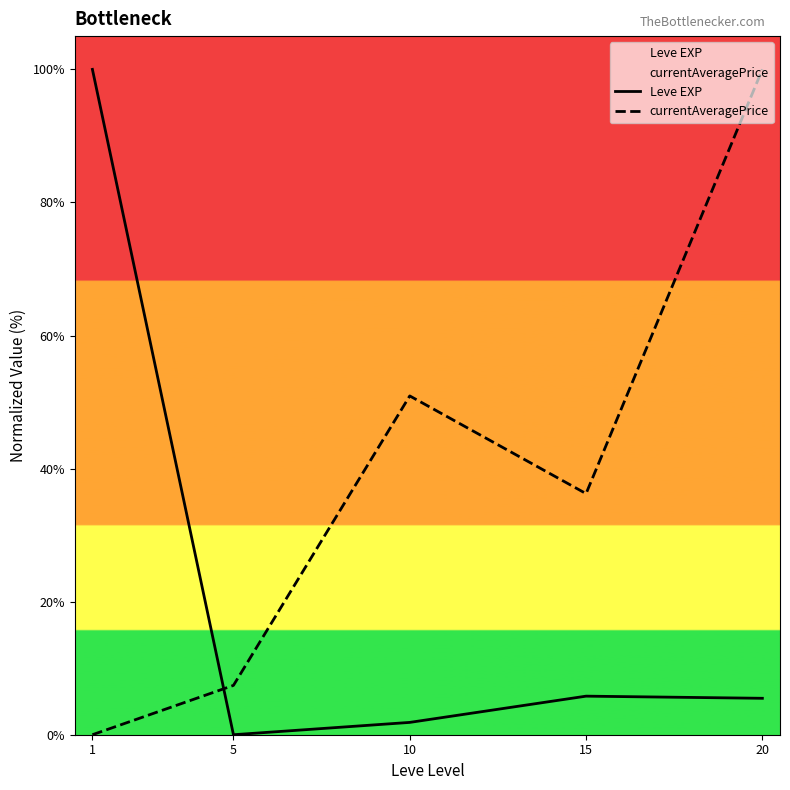

Which category has the lowest value across all series?

5